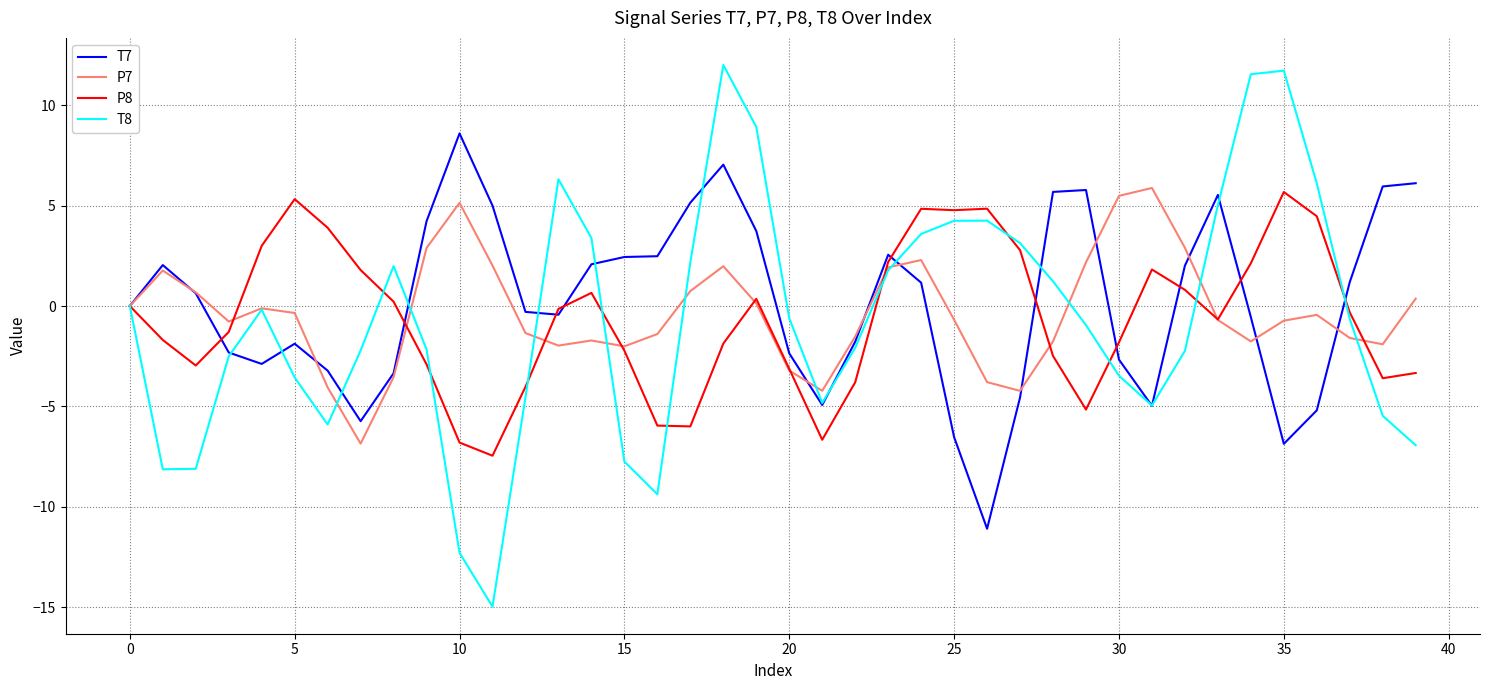

Does the chart display data point markers on the line(s)?

No